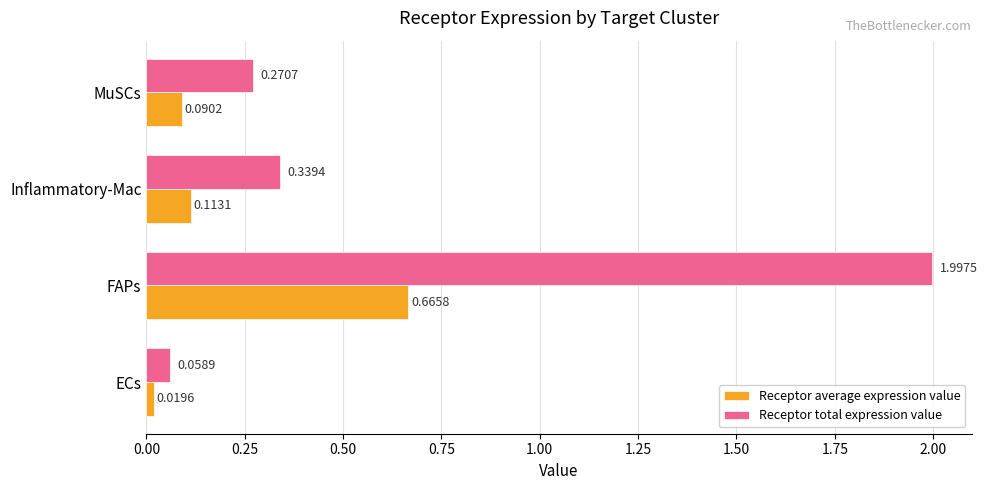

How many categories are shown in the chart?

4